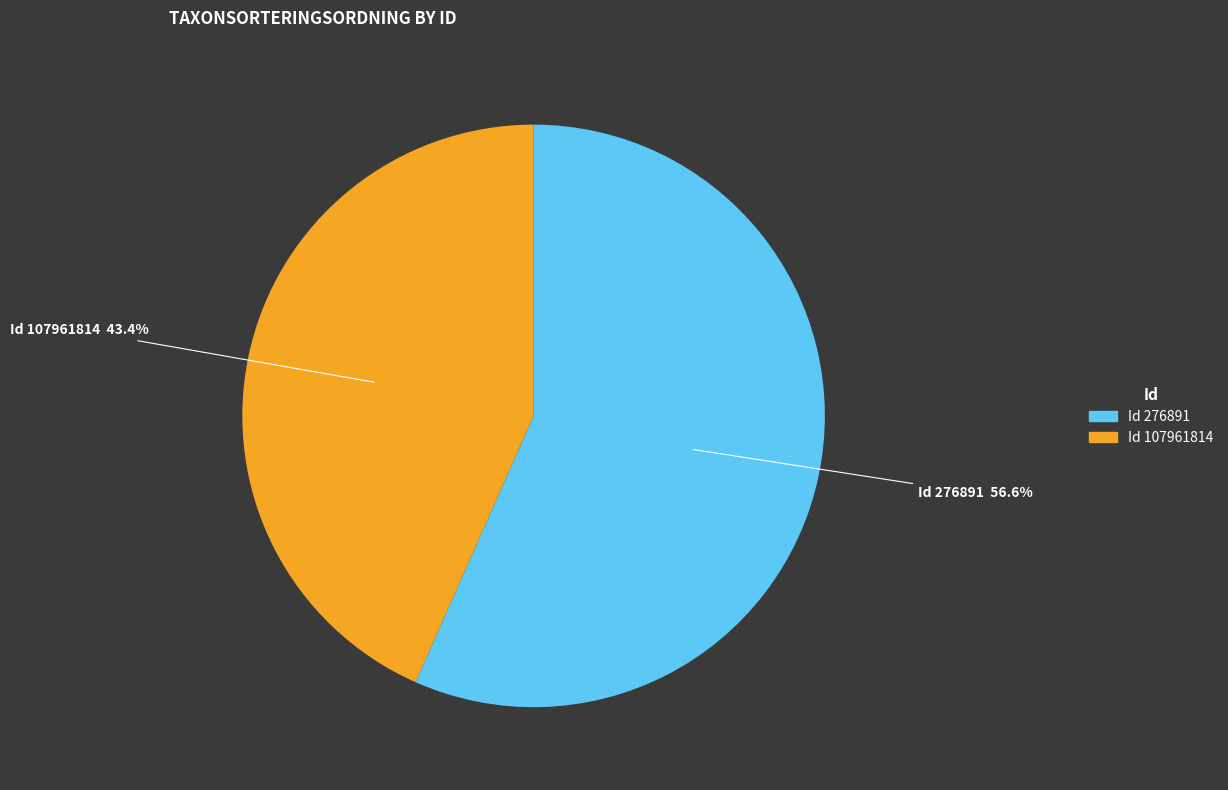

Is there any slice that represents more than half of the pie?

Yes